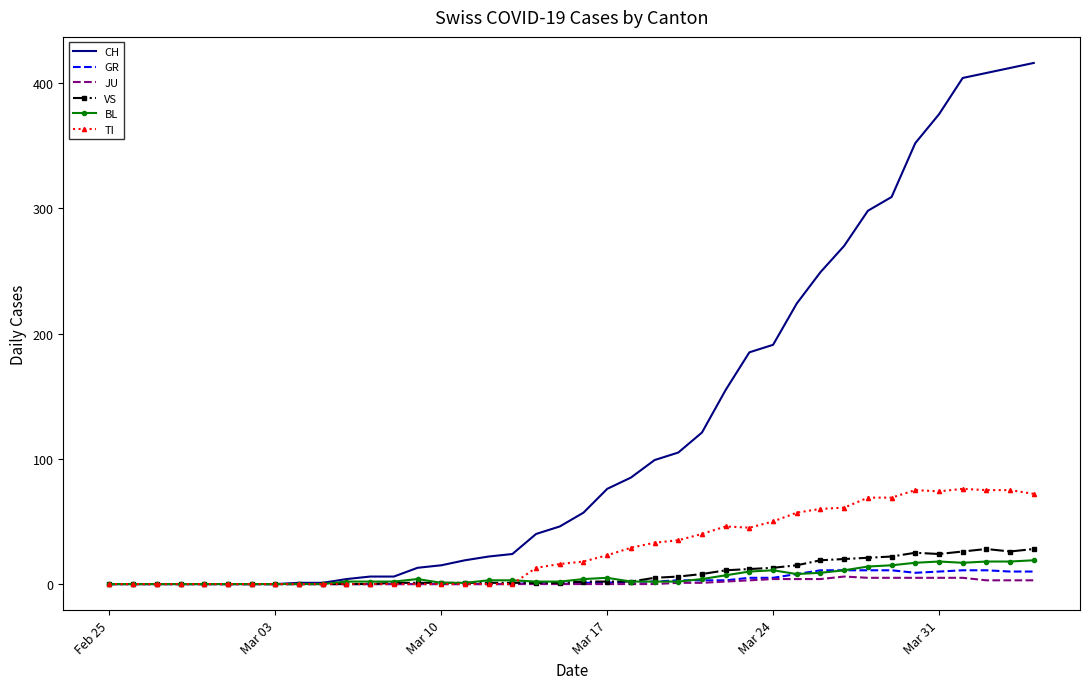

Which series has the widest spread of values?

CH